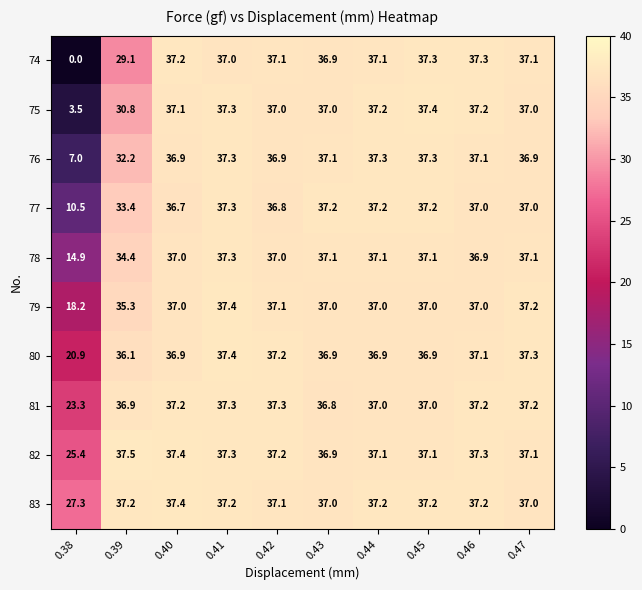

What is the approximate value of 83 at 0.41?

37.2